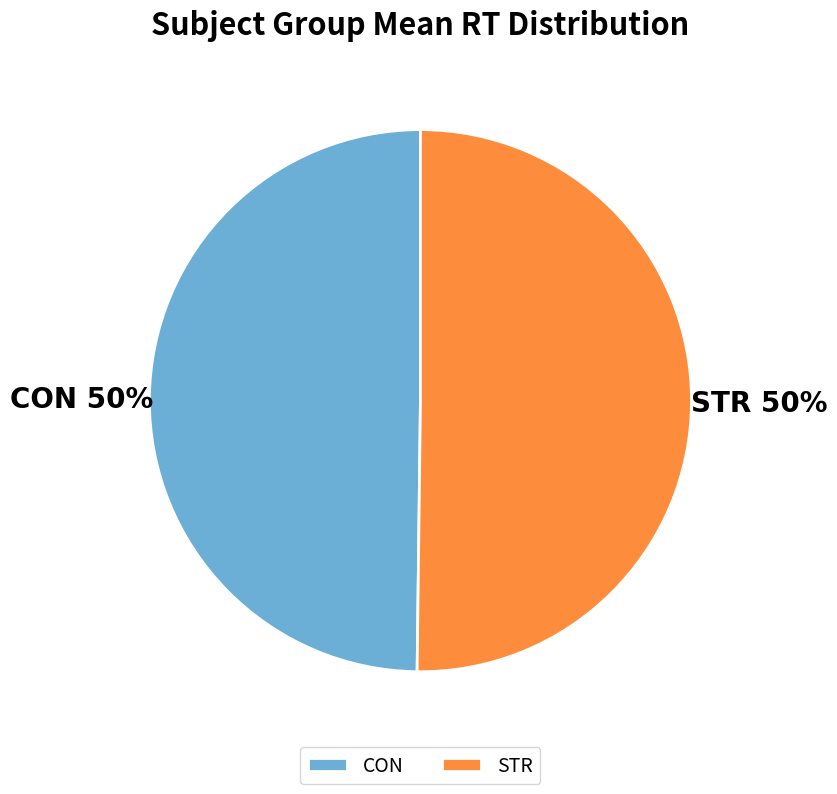

What is the ratio of the value at CON to the value at STR?

1.0